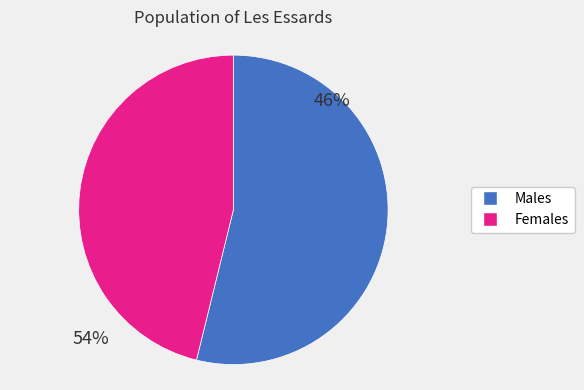

Do Males and Females together represent more than half of the pie?

Yes